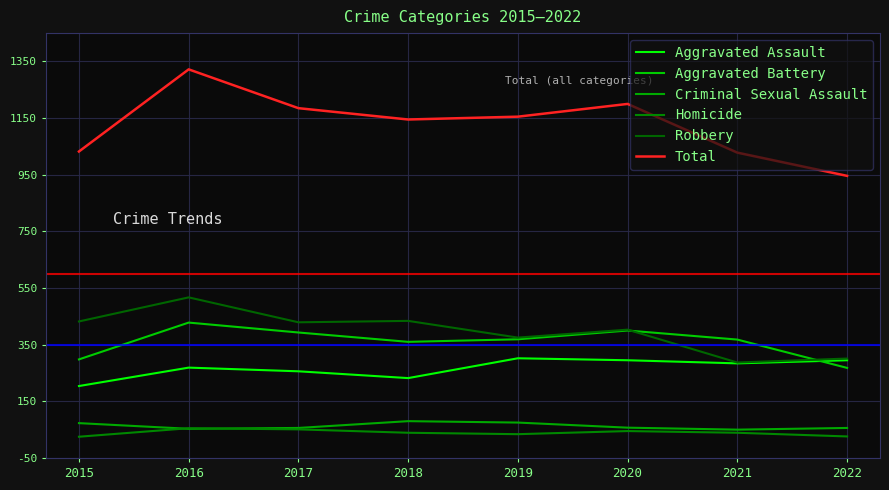

Reading left to right, what are all the values shown in this chart?

Aggravated Assault: 204	269	256	232	302	295	284	295
Aggravated Battery: 298	428	393	360	369	400	368	268
Criminal Sexual Assault: 73	53	56	80	75	57	50	56
Homicide: 25	55	51	39	34	45	39	26
Robbery: 432	517	429	434	375	403	287	301
Total: 1032	1322	1185	1145	1155	1200	1028	946